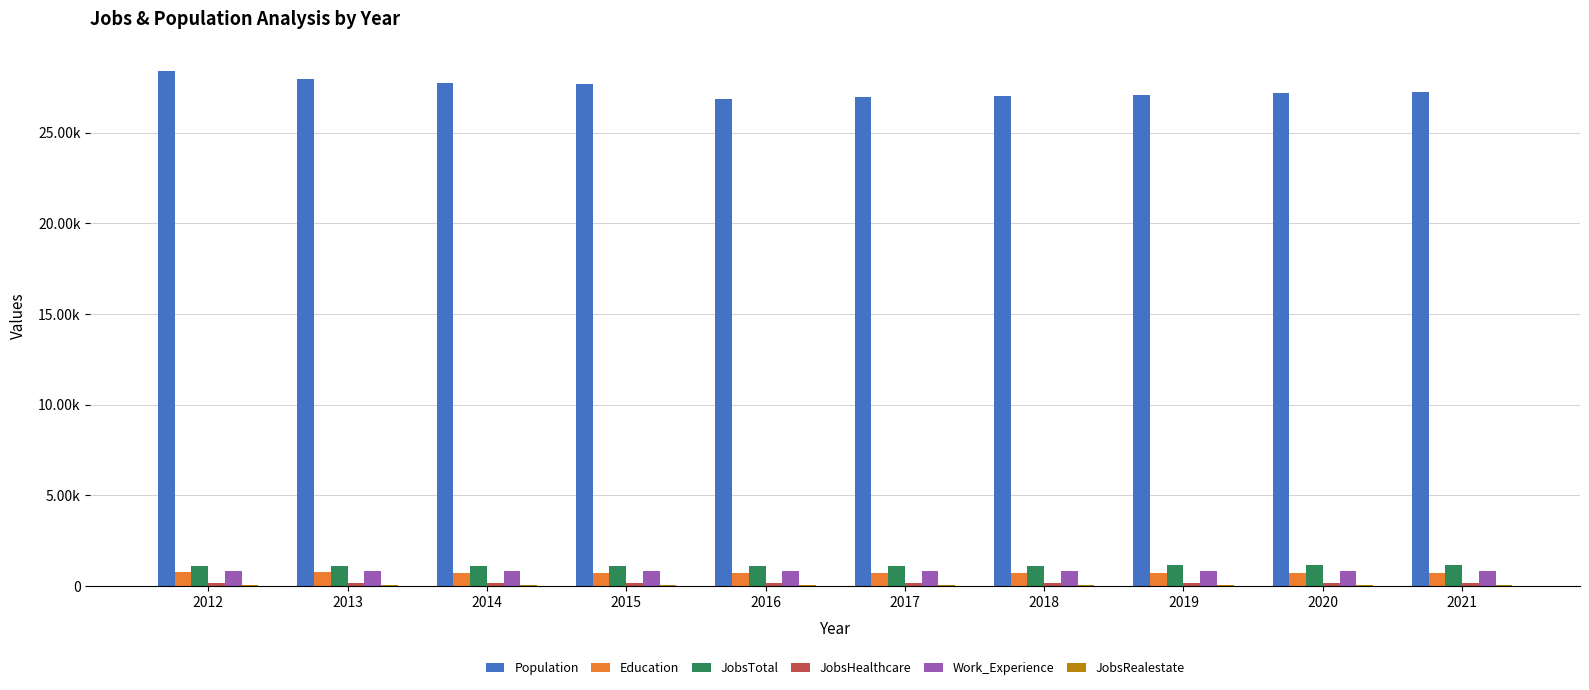

Does the chart contain stacked bars?

No